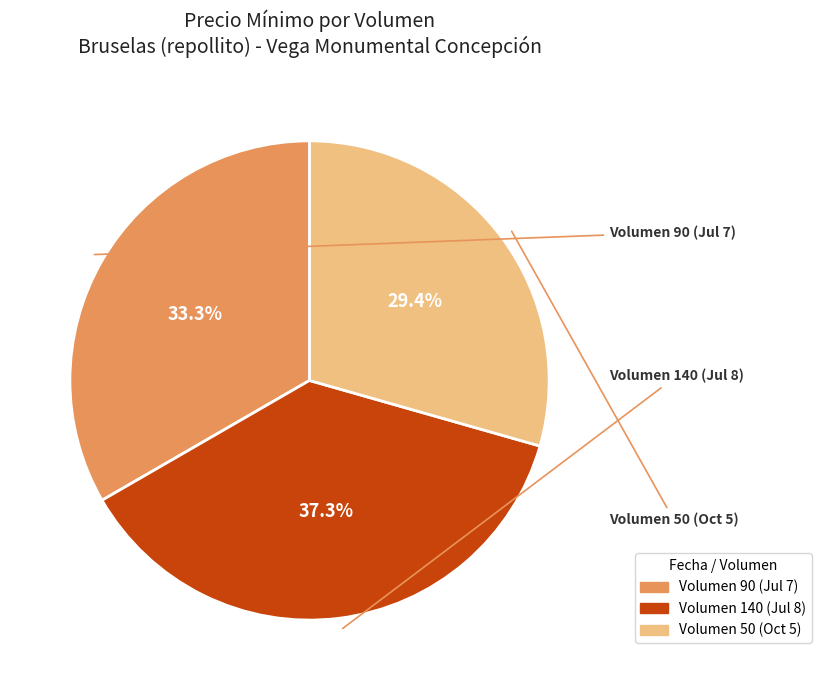

To the nearest percent, what is the average slice percentage?

33%